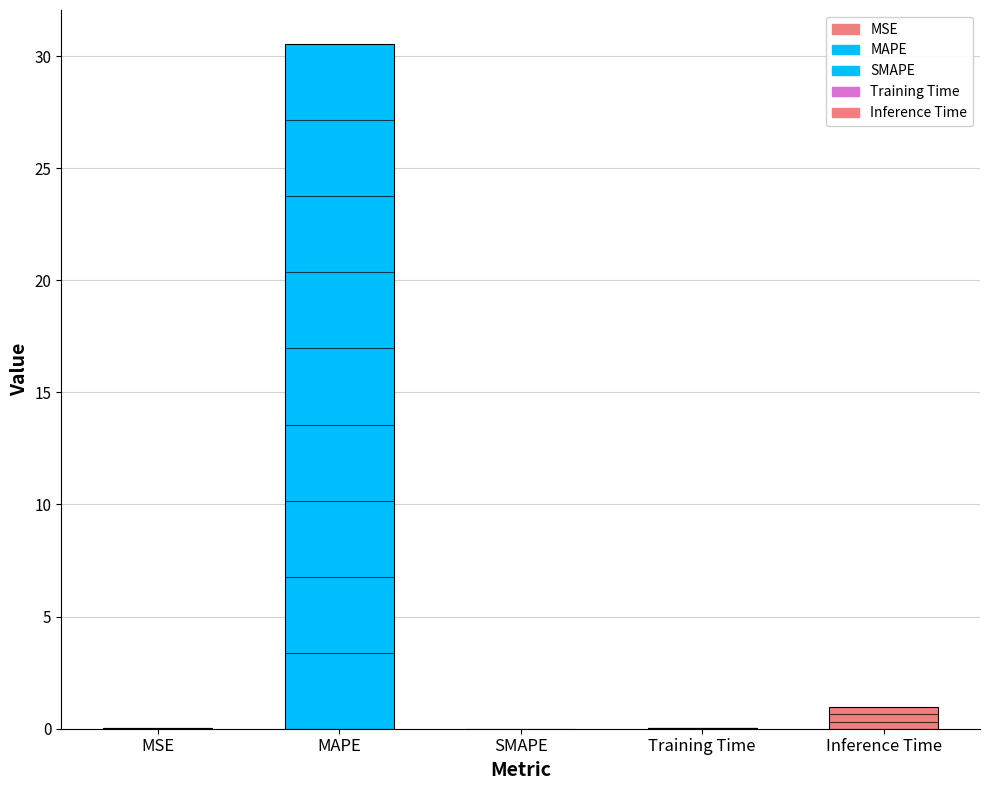

The chart shows a value of 0.0 at SMAPE. True or false?

True